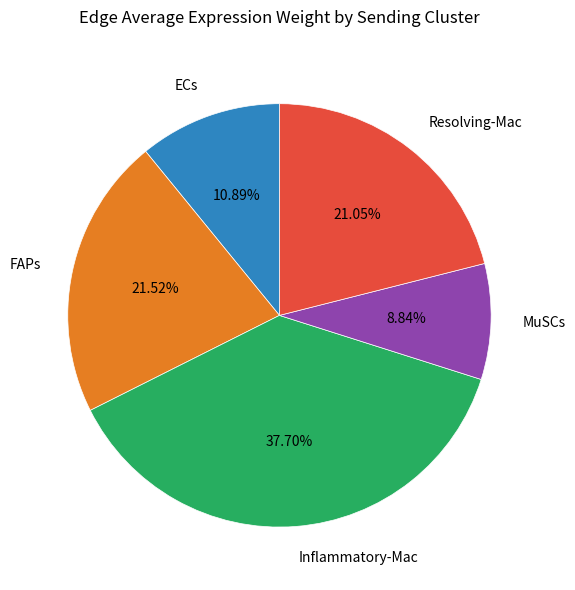

Is there any slice that represents more than half of the pie?

No